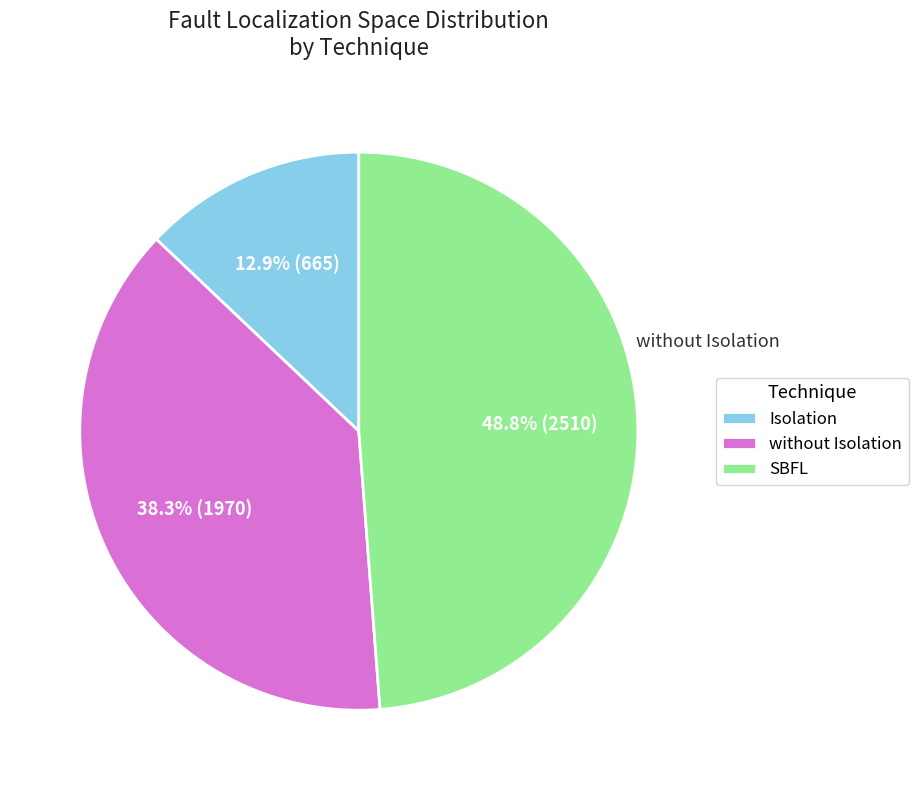

What is the total percentage of without Isolation and SBFL?

87.1%